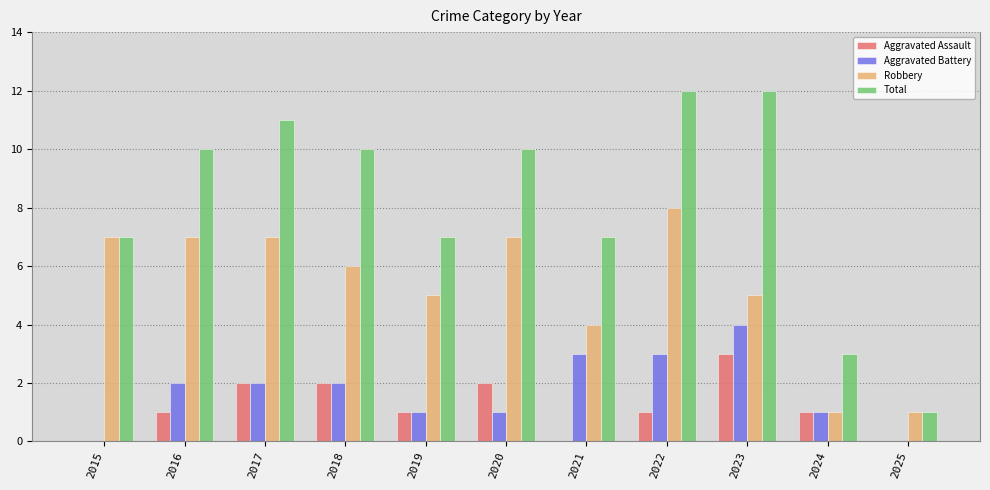

What is the total value across all series at 2023?

24